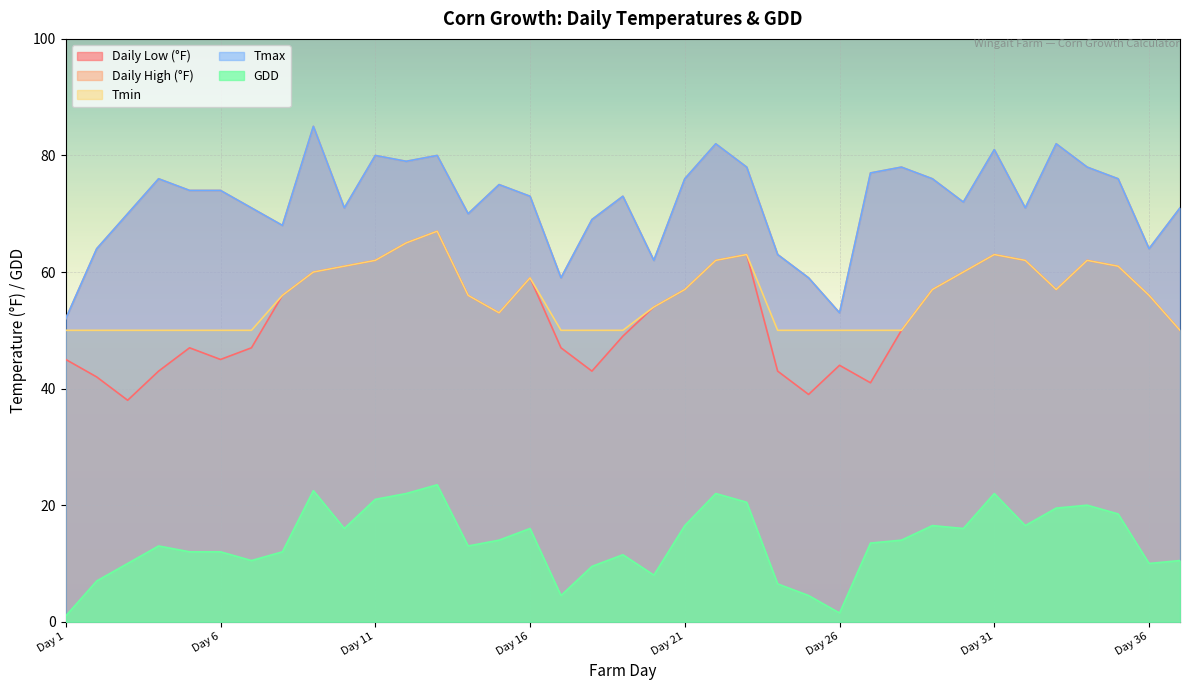

What is the sum of all Daily High (°F) values?

2662.0